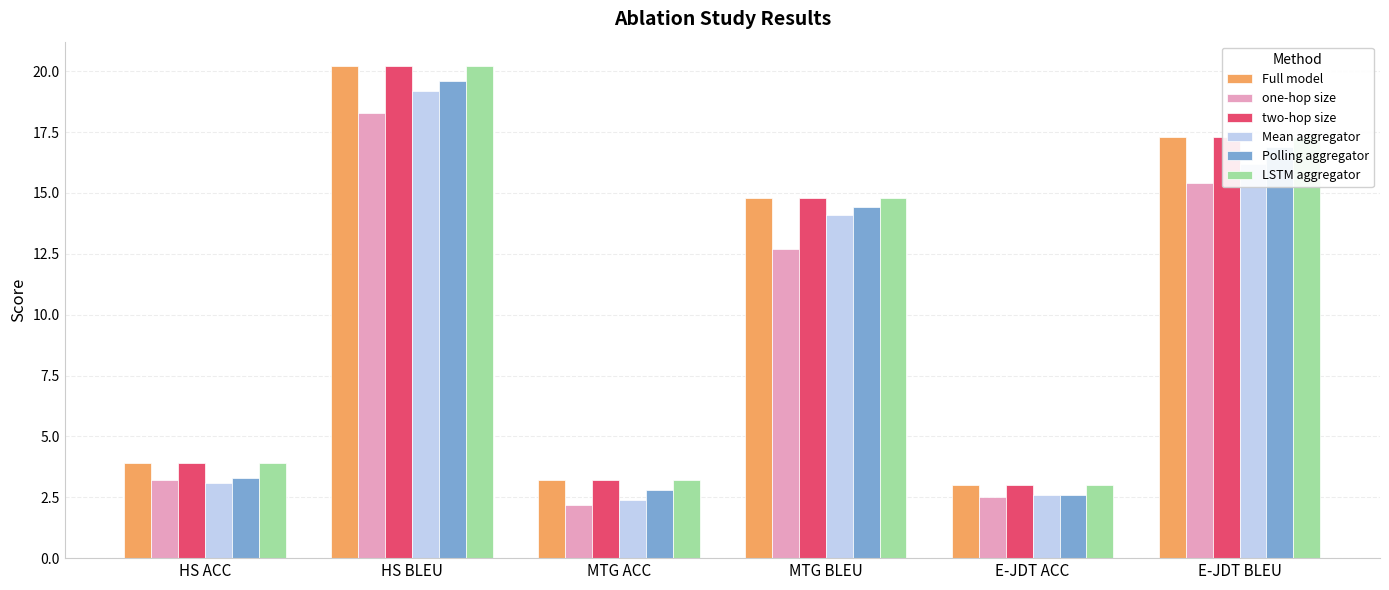

What is the value of the one-hop size bar at the 6th from the left?

15.4